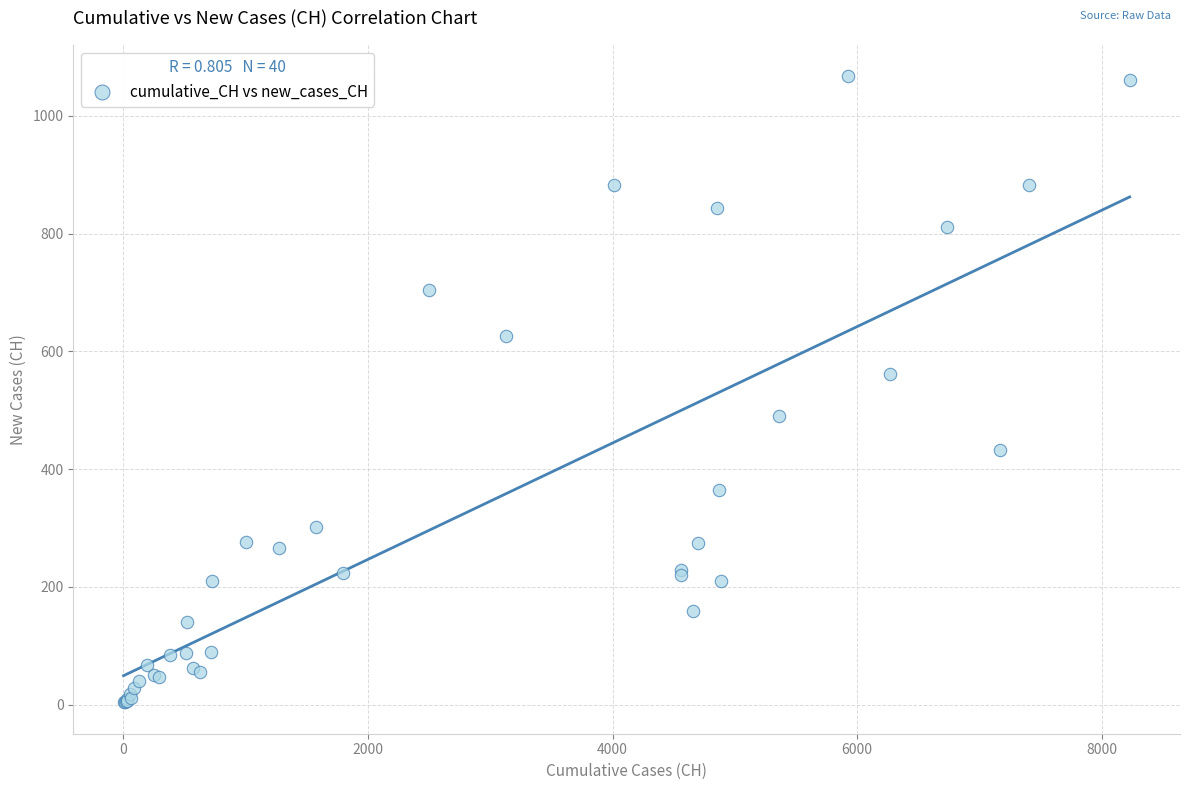

What Y value in the scatter plot is closest to 535?

562